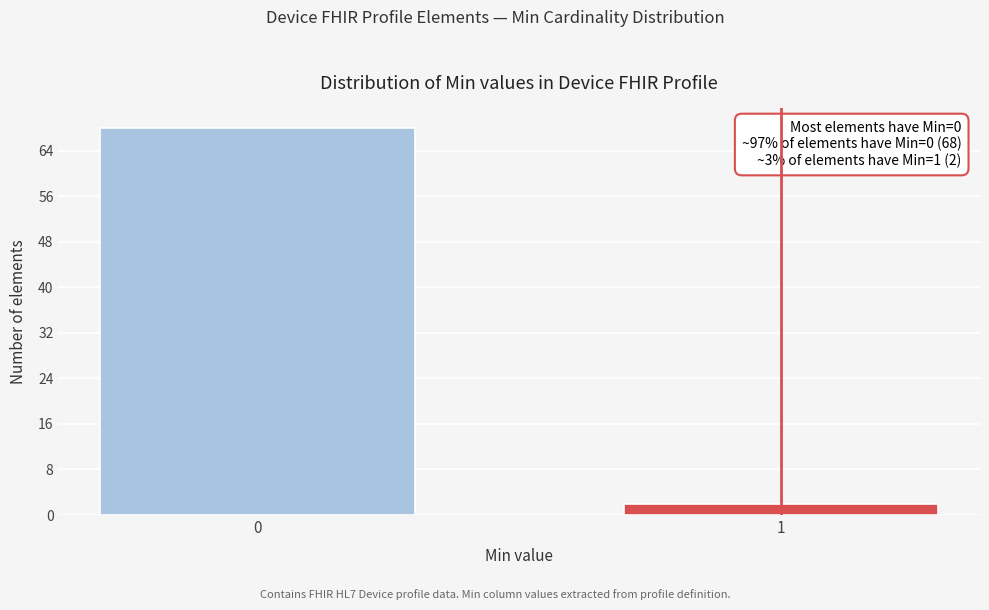

Reading left to right, list all the values displayed in this chart.

68	2